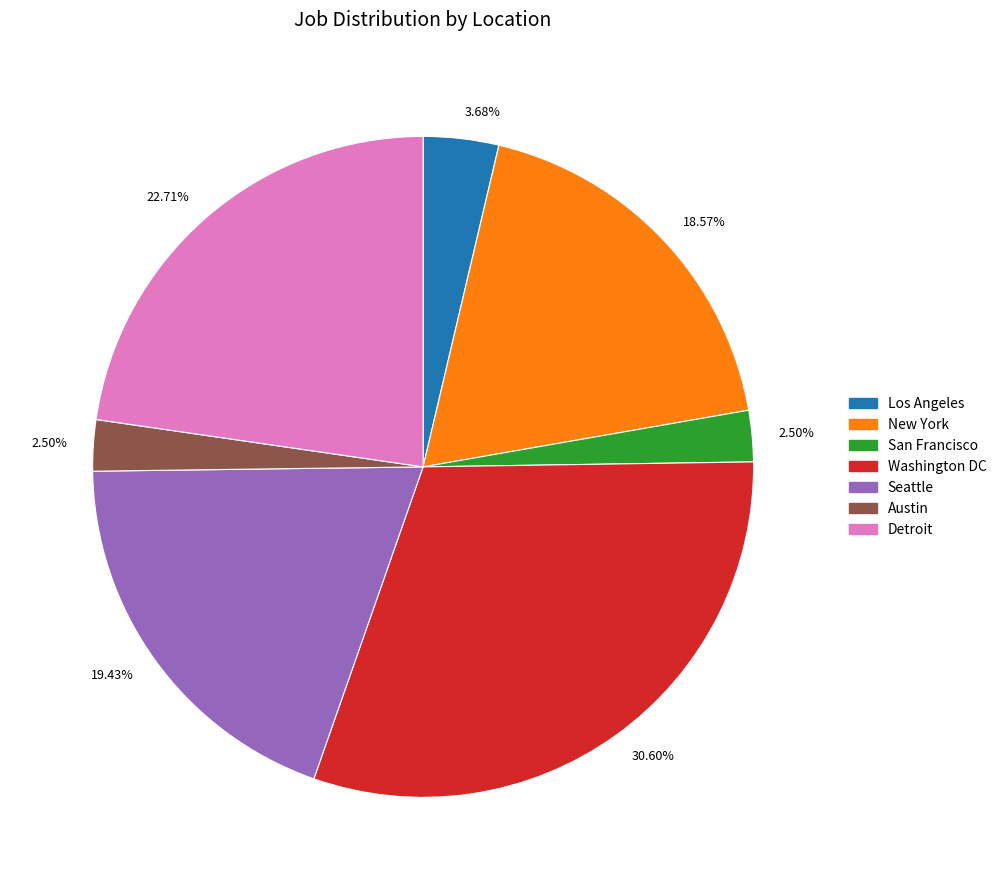

Is there a majority slice in this chart?

No